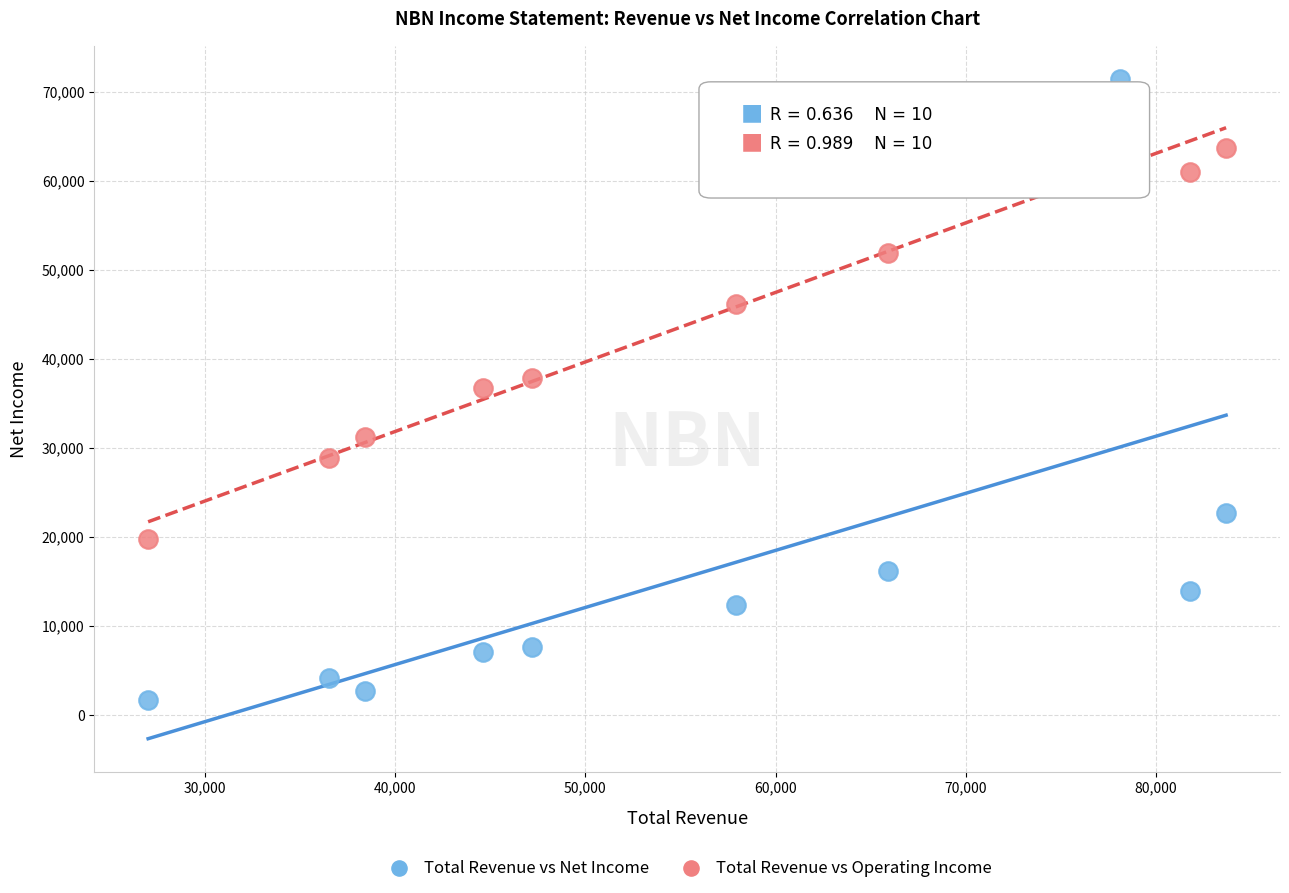

What is the X range (max minus min) for the scatter plot?

56700